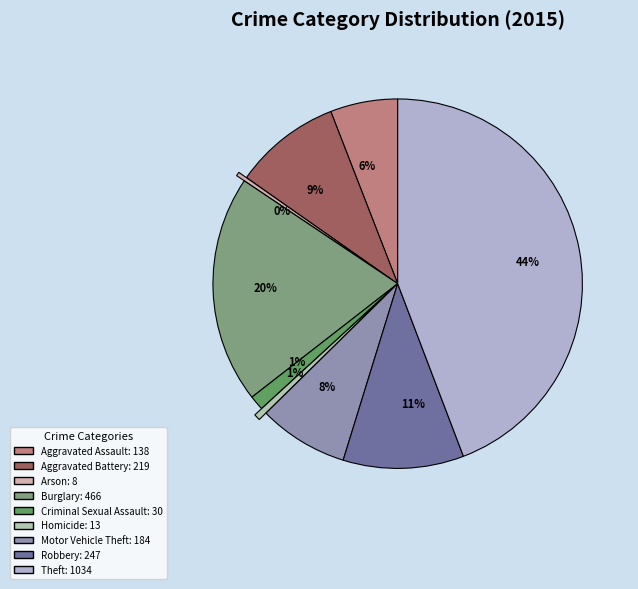

The Robbery slice represents 21% of the pie. True or false?

False